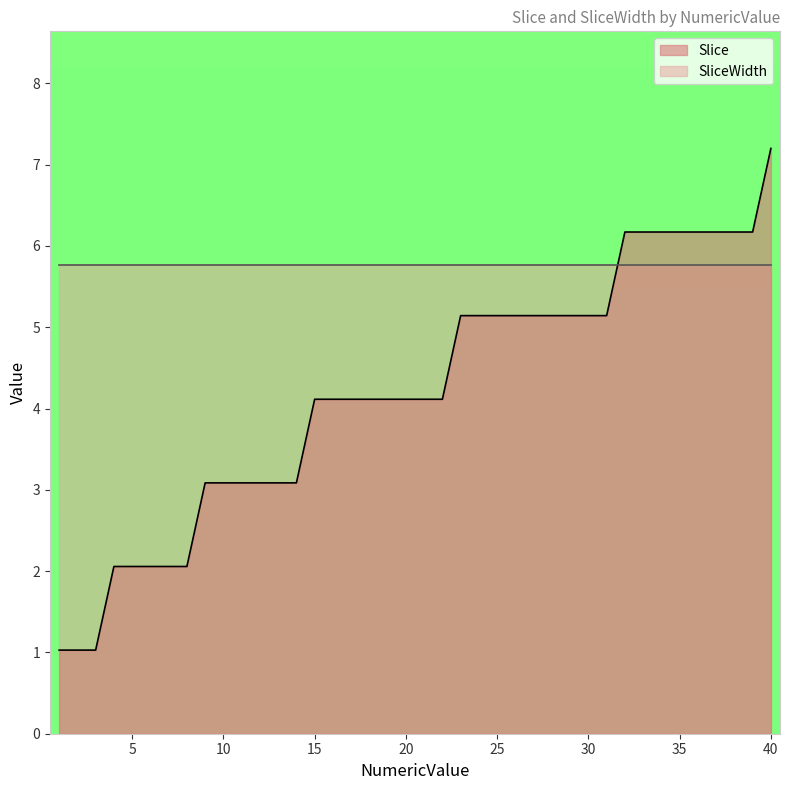

What is the value of the 24th point from the left?

5.1